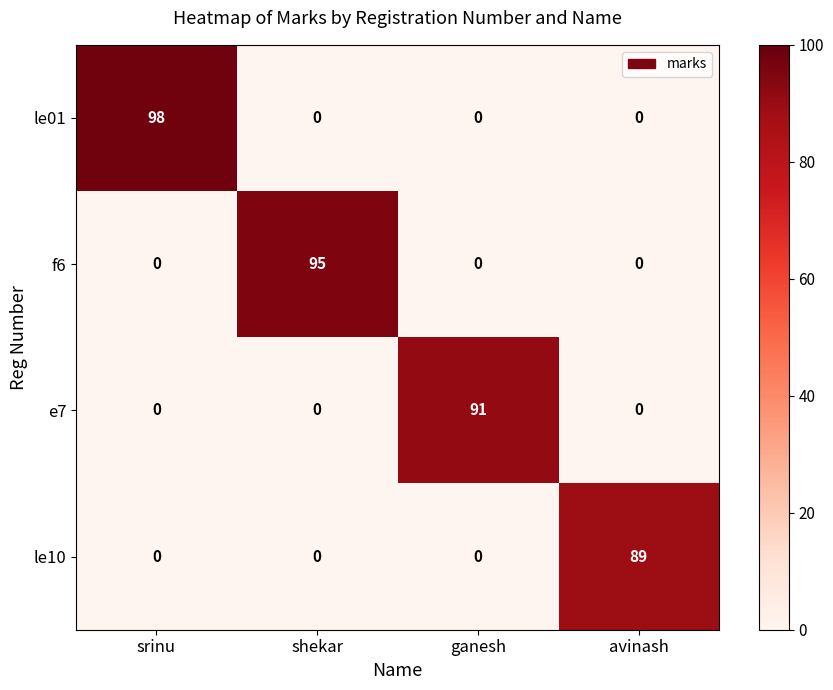

What is the difference between the maximum and minimum values in the le10 series?

89